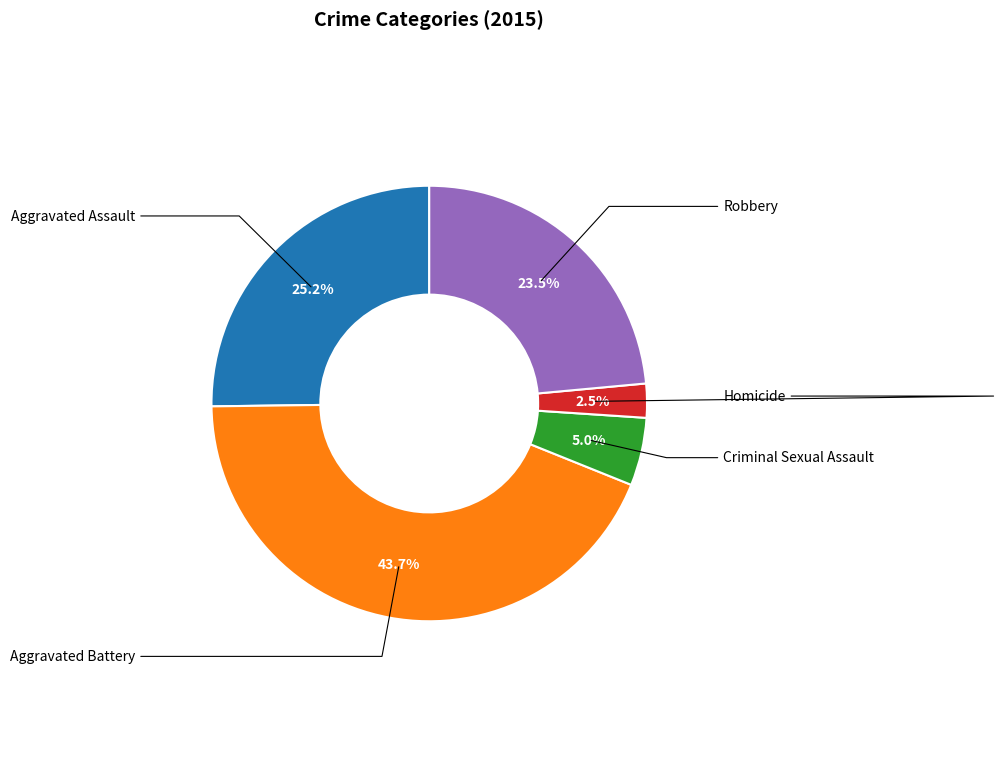

Is there any slice that represents more than half of the pie?

No